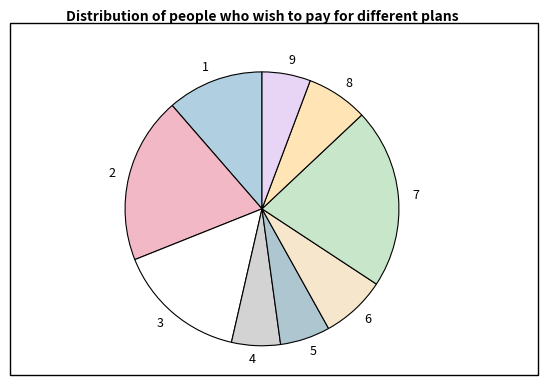

How many slices are in this pie chart?

9